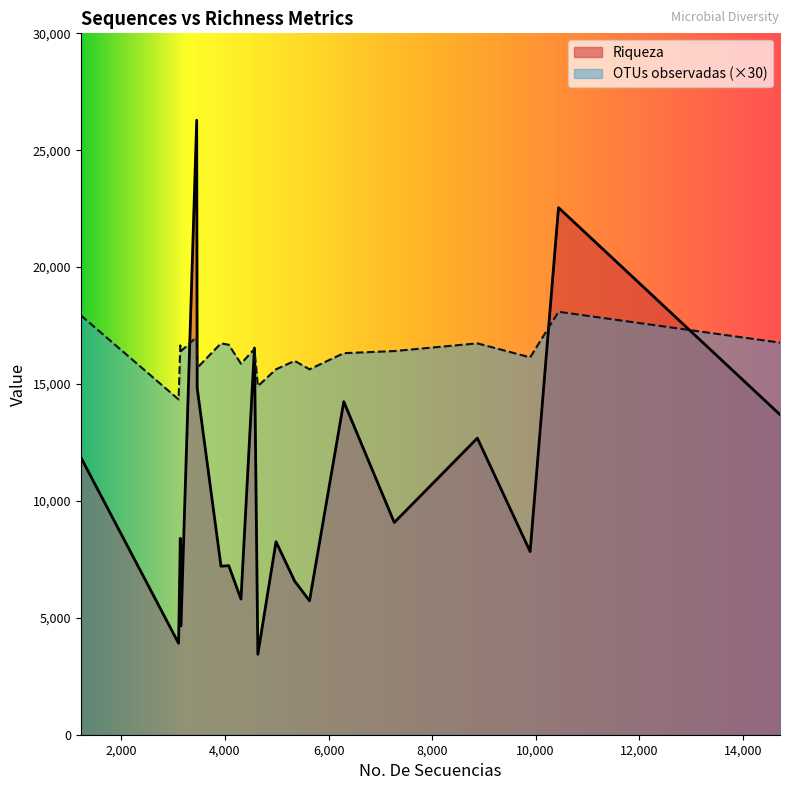

Which series has the largest total across all categories?

OTUs observadas (×30)